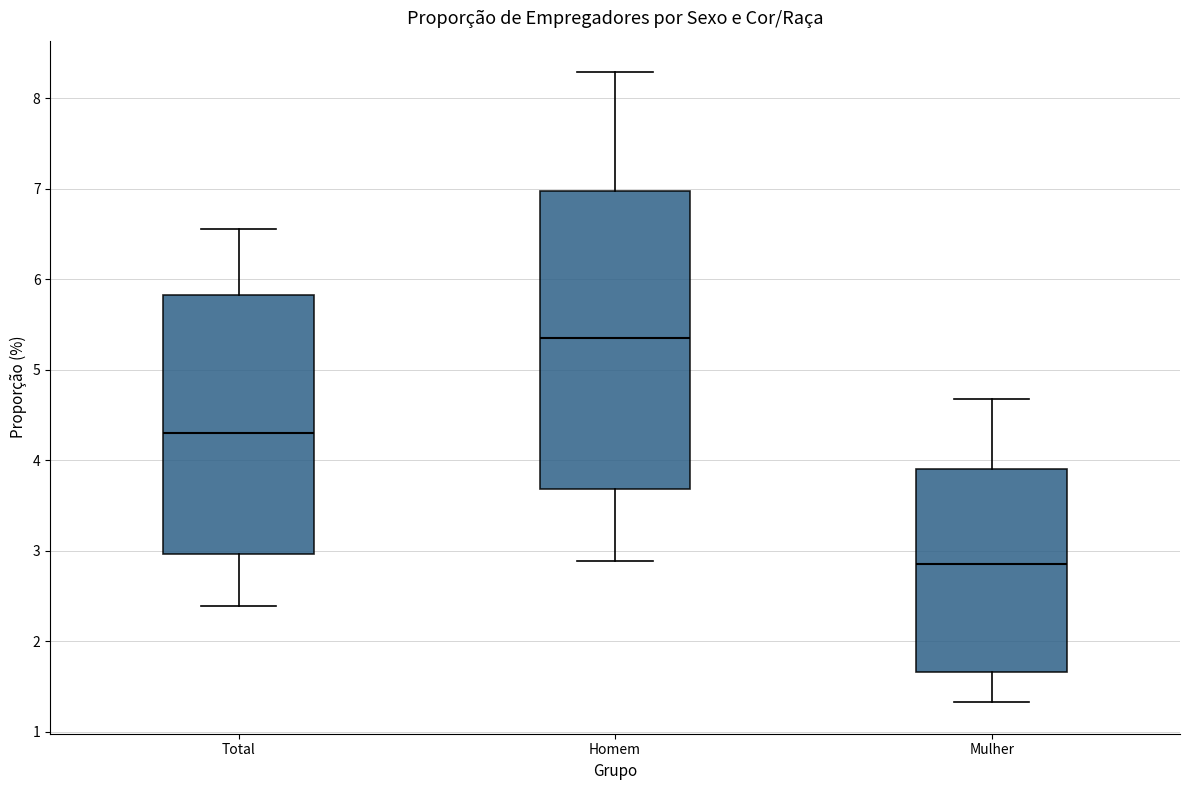

Reading left to right, transcribe this box plot: for each box, give where its median line is, the range the box spans, and where its two whiskers end, as read against the y-axis. The values are not printed on the chart, so give them approximately, as read against the axis.

Total: median 4.3, box 3.0 to 5.8, whiskers 2.4 to 6.6
Homem: median 5.3, box 3.7 to 7.0, whiskers 2.9 to 8.3
Mulher: median 2.9, box 1.7 to 3.9, whiskers 1.3 to 4.7